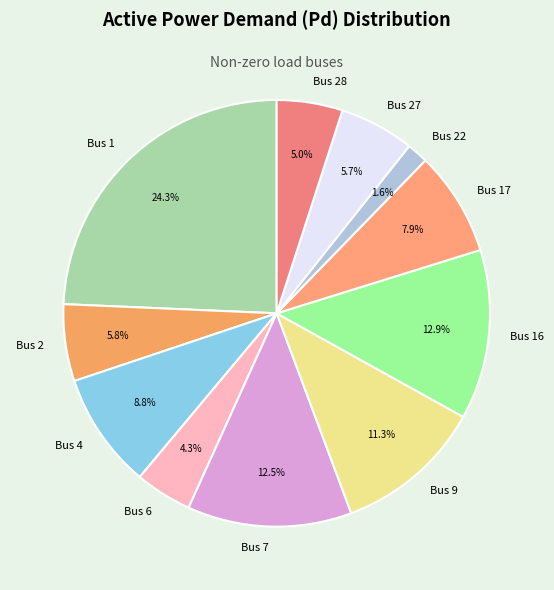

What is the largest slice in the pie chart?

Bus 1